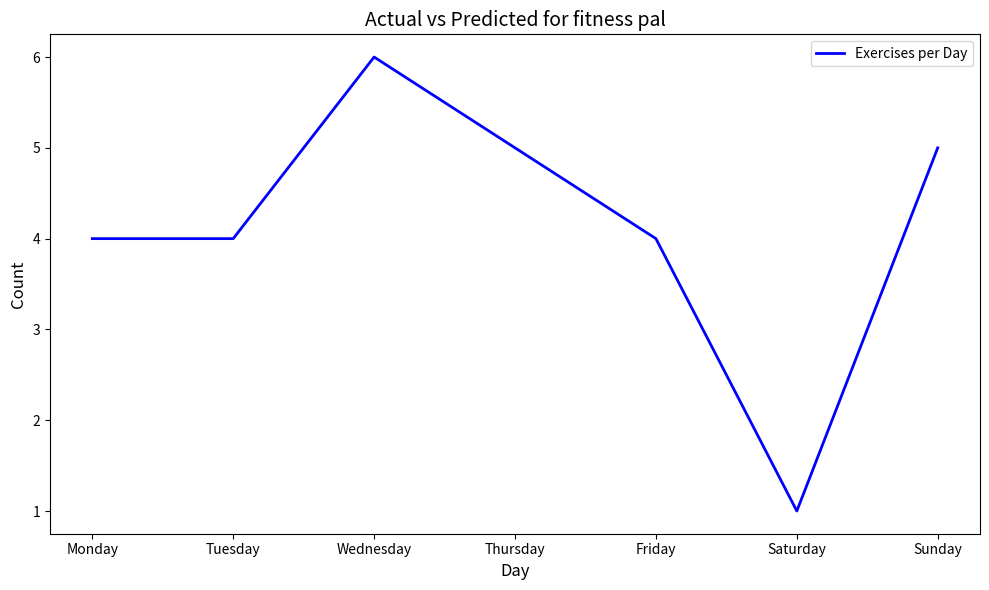

True or false: the data shows 6 at Wednesday.

True